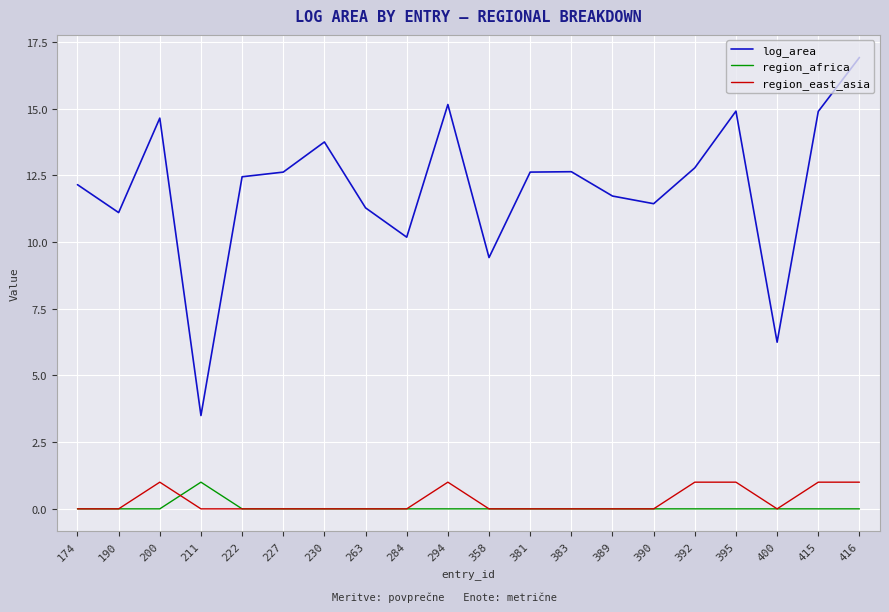

Which series has the largest total across all categories?

log_area